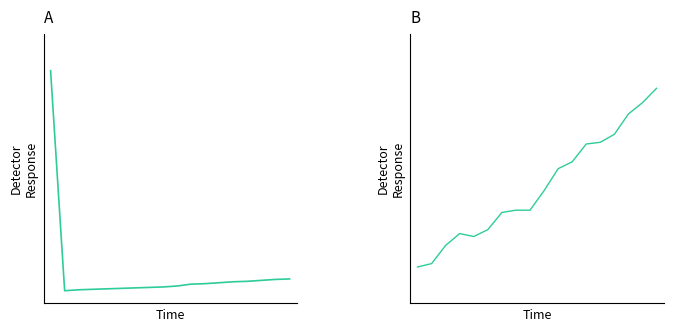

What is the greatest value displayed?

0.9